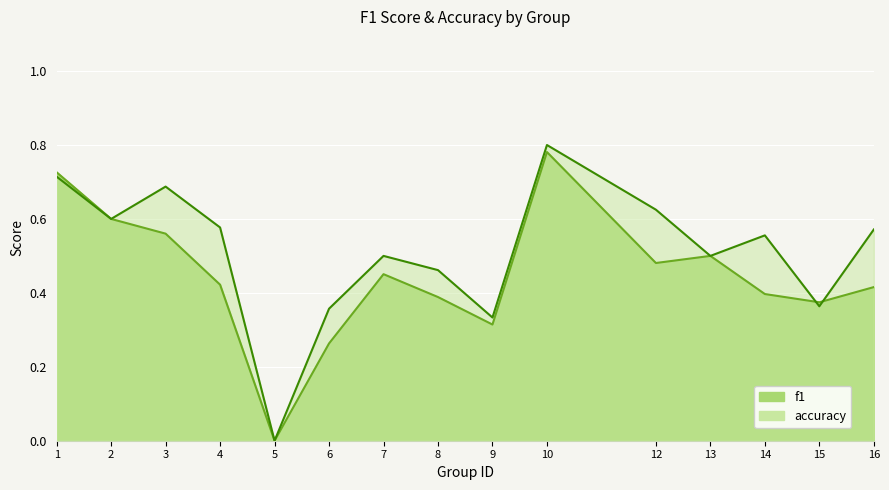

The accuracy series shows 0.9 at 16. True or false?

False